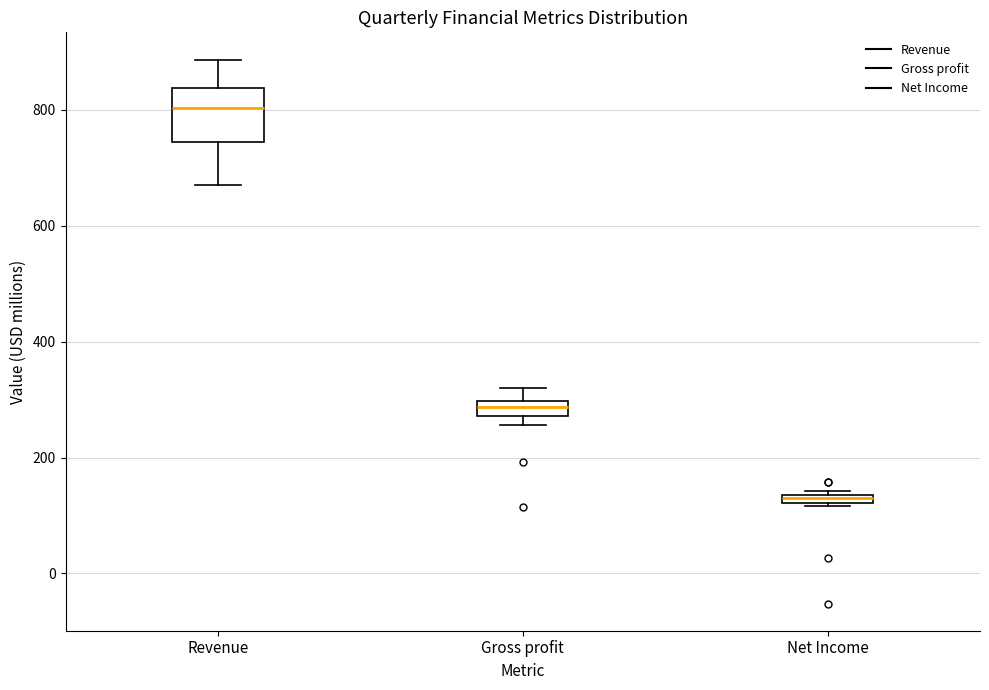

Which box's median line is the lowest?

Net Income